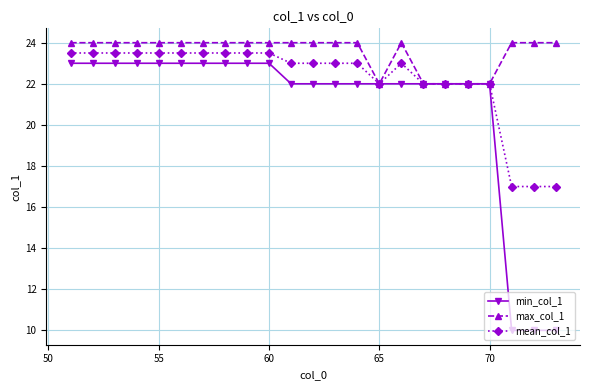

Rank the series by their average value, from lowest to highest.

min_col_1, mean_col_1, max_col_1